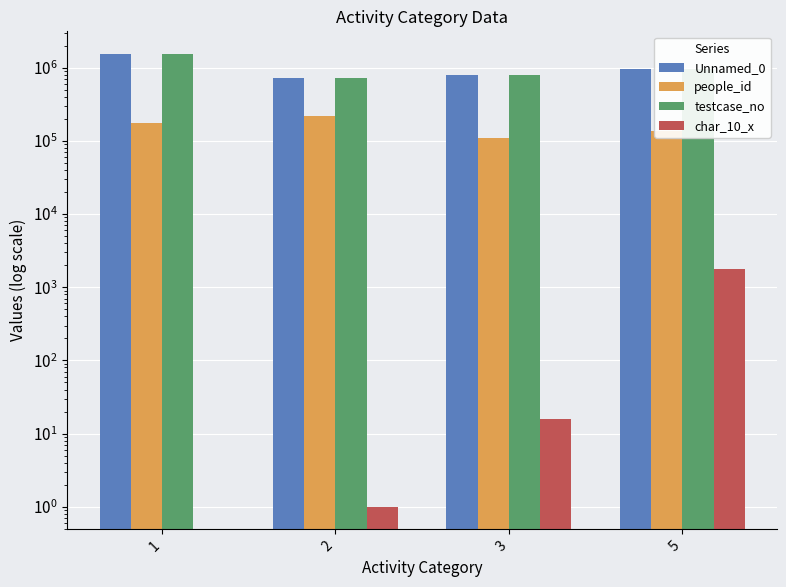

What is the difference between the maximum and minimum values in the char_10_x series?

1753.2